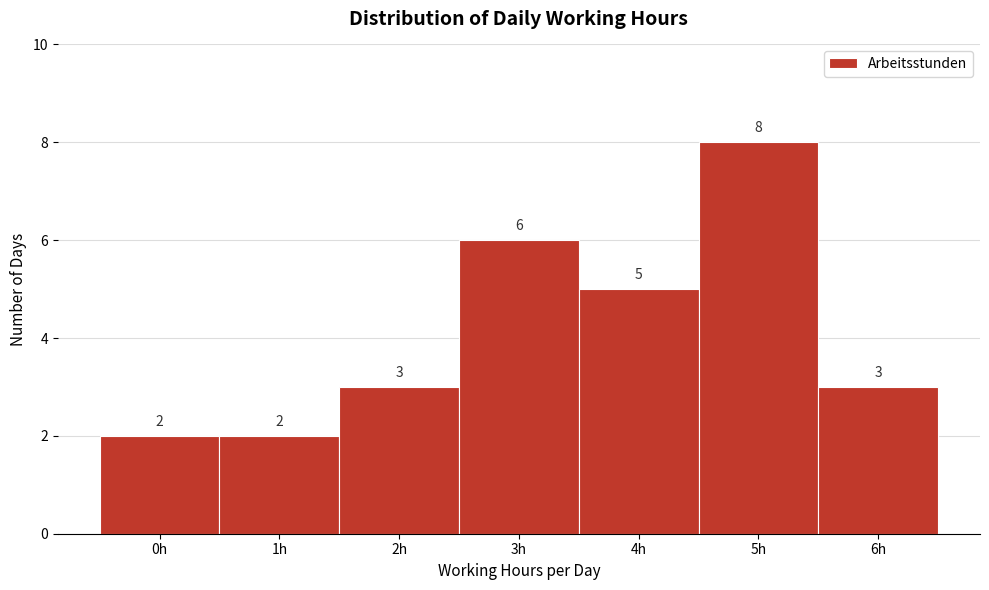

Reading right to left, extract all data points from this chart.

3	8	5	6	3	2	2